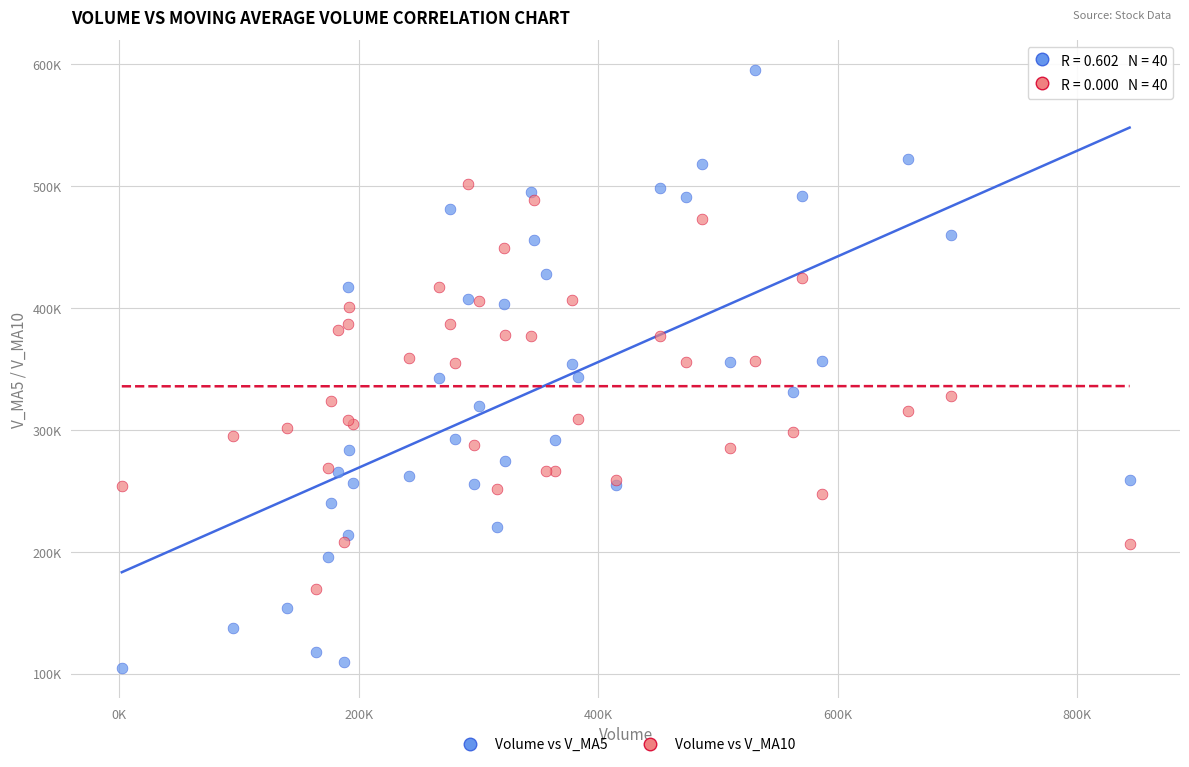

Which series has the largest Y range (max minus min)?

Volume vs V_MA5